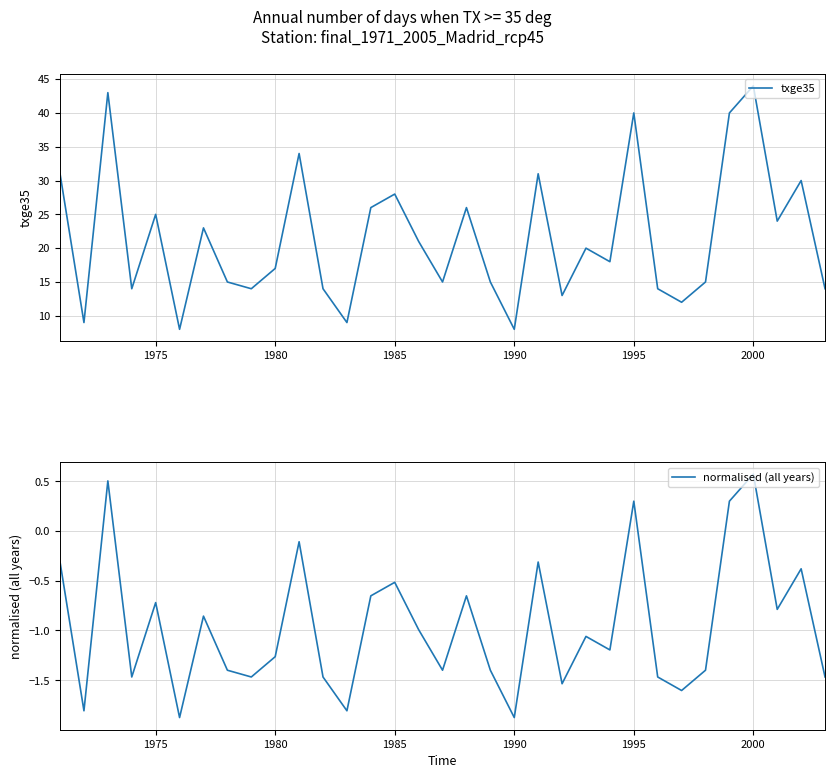

What is the maximum value for normalised (all years)?

0.6